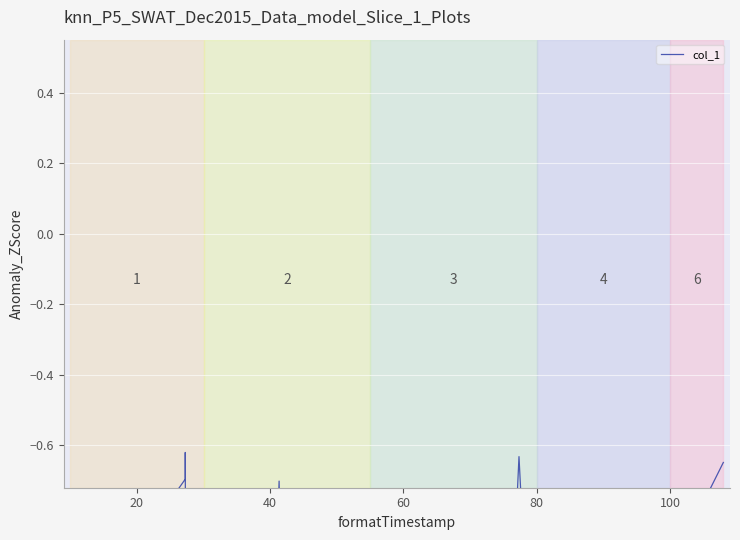

What is the label of the 26th point from the right?

80